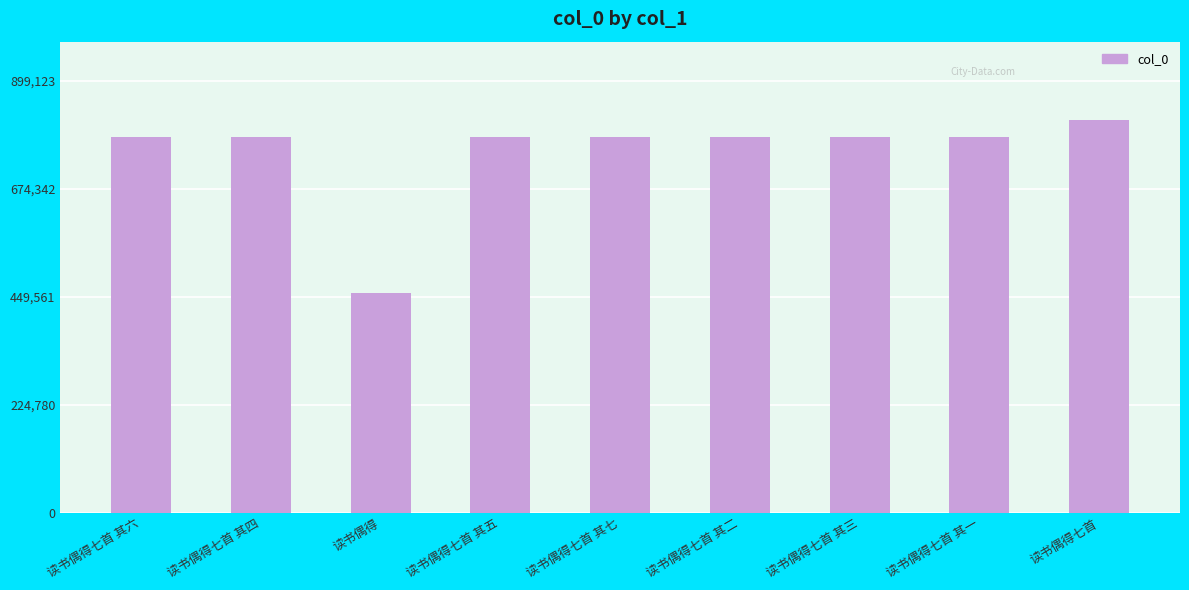

Approximately how many times larger is the value at 读书偶得 compared to 读书偶得七首 其三?

0.6